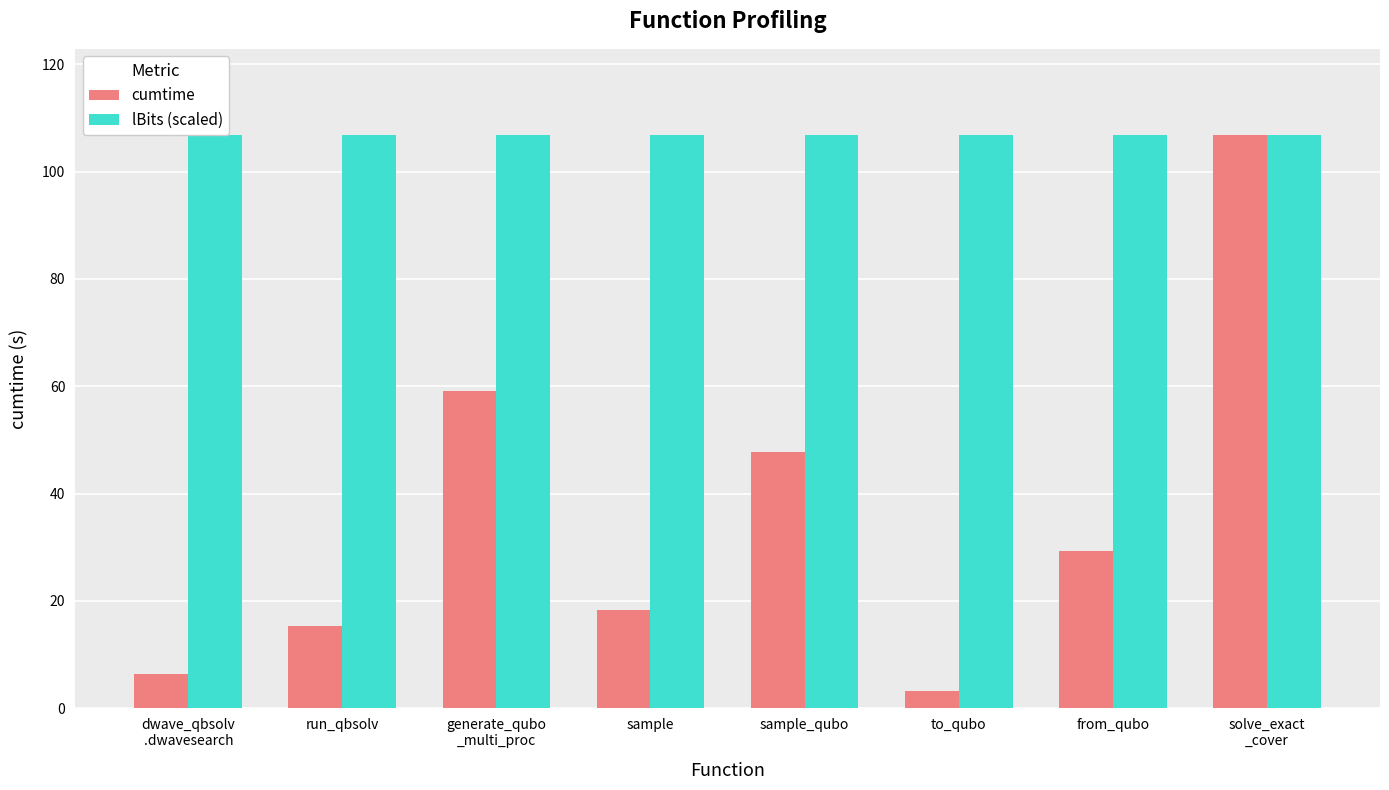

Rank the series by their average value, from lowest to highest.

cumtime, lBits (scaled)